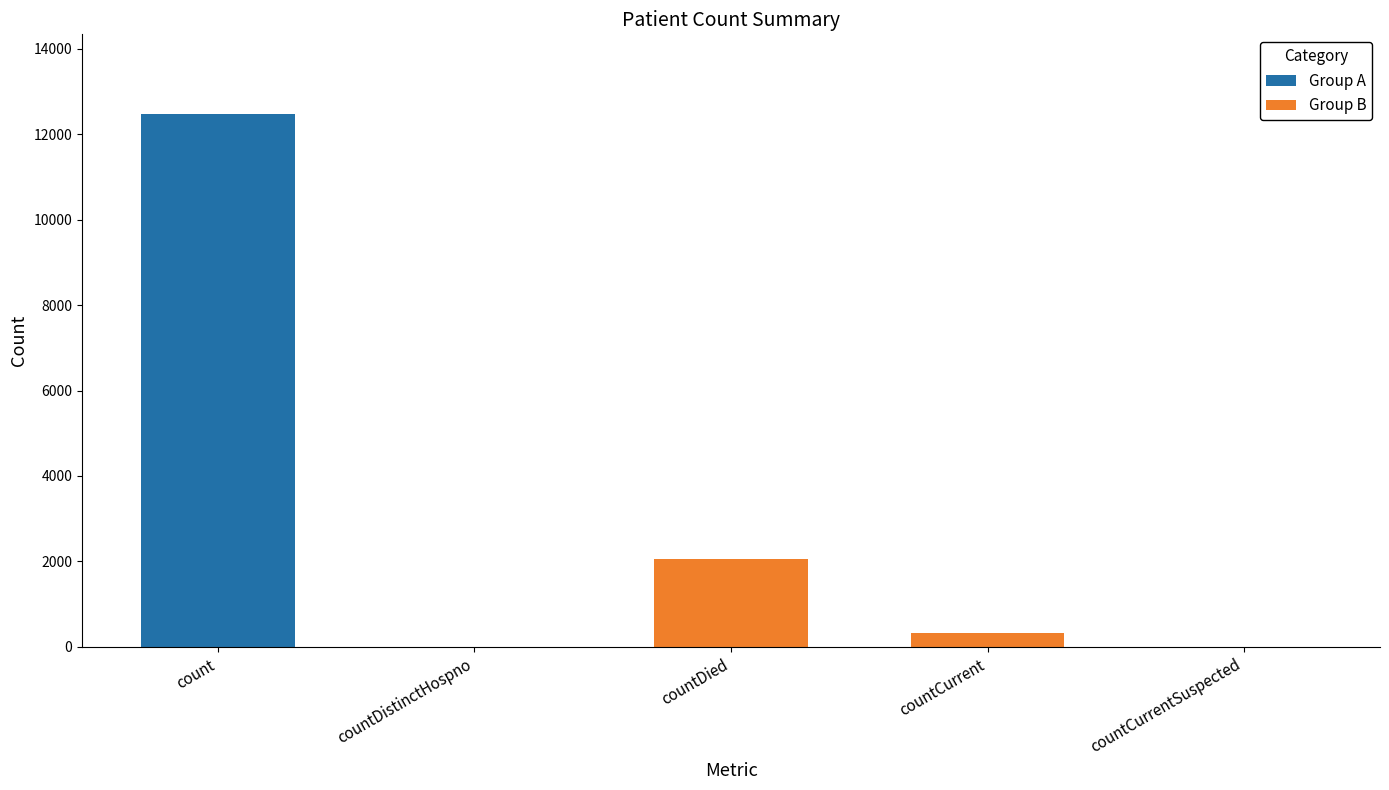

Read the value at countDied.

2059